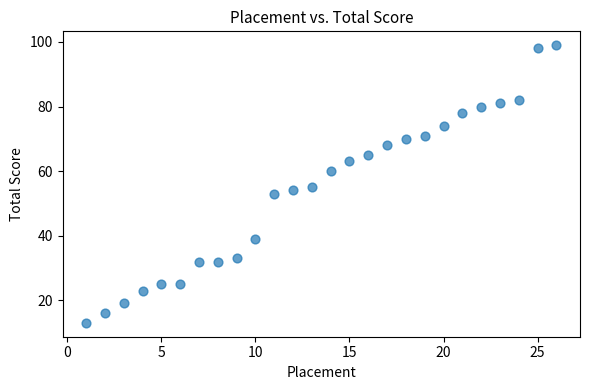

What is the range of X values (max minus min)?

25